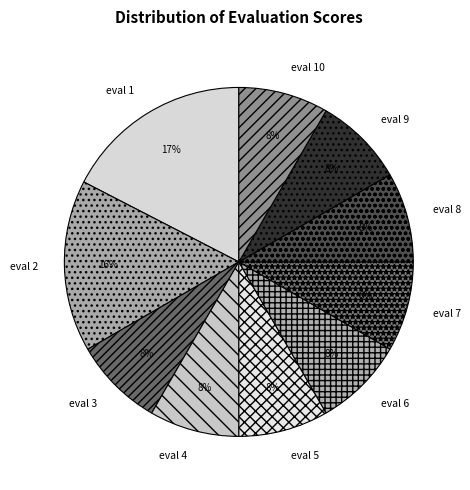

True or false: eval 1 accounts for 9% of the total.

False